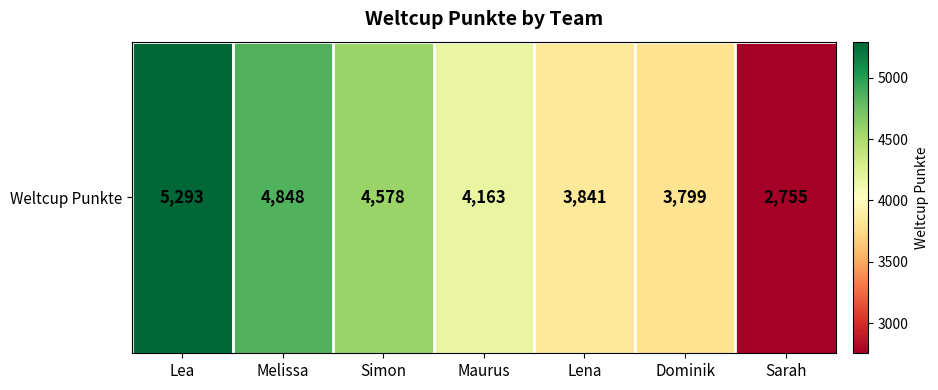

How many values exceed 4163?

3